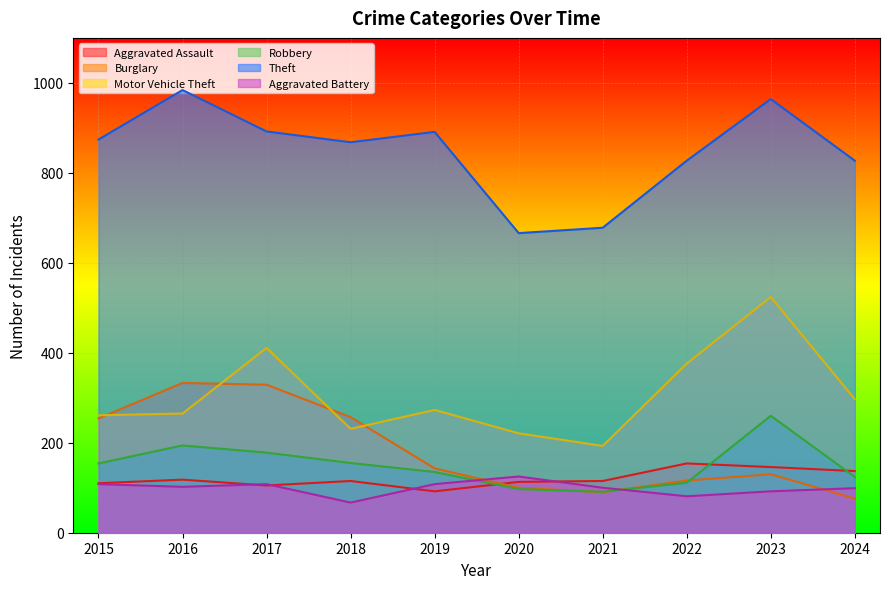

At which category is the sum across all series the highest?

2023